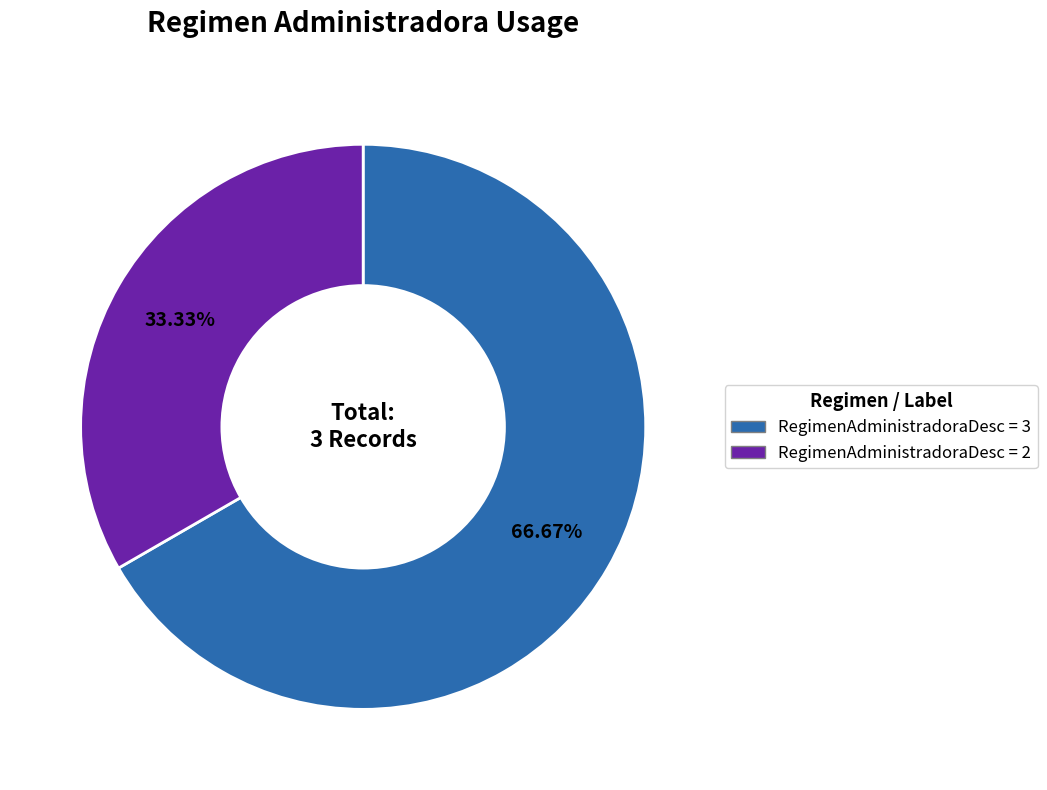

Is there a majority slice in this chart?

Yes